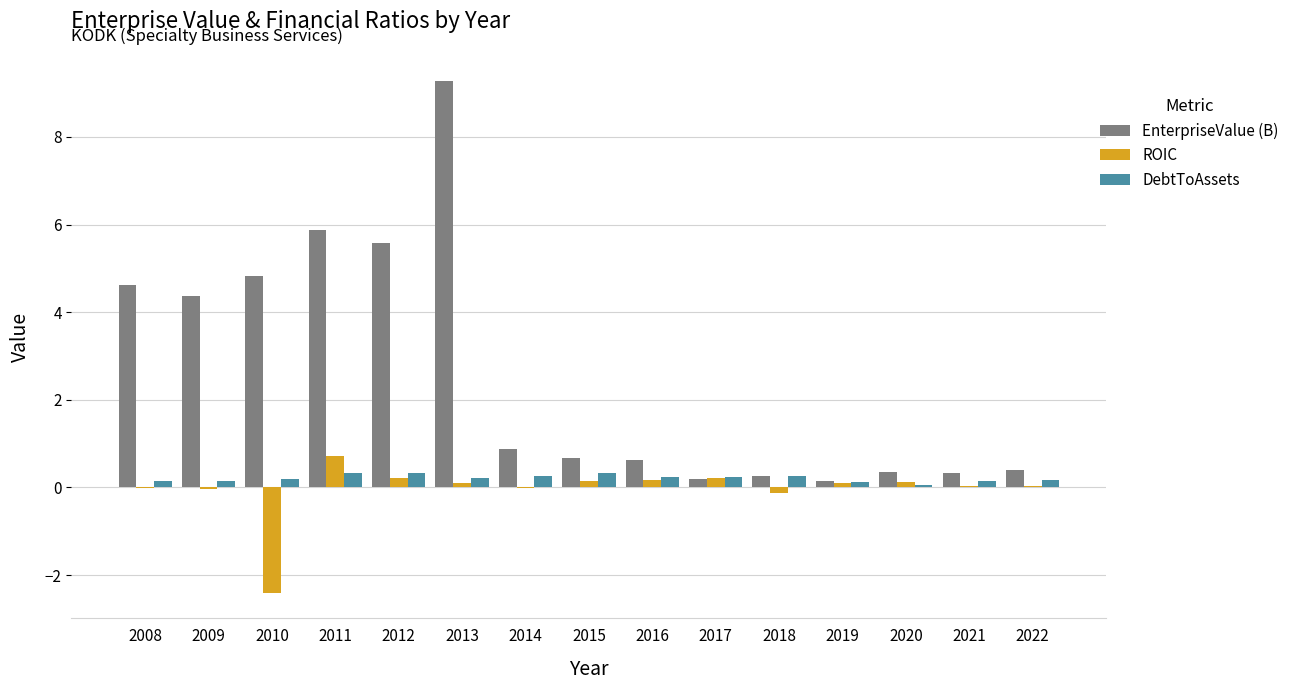

How many distinct data groups are displayed?

3